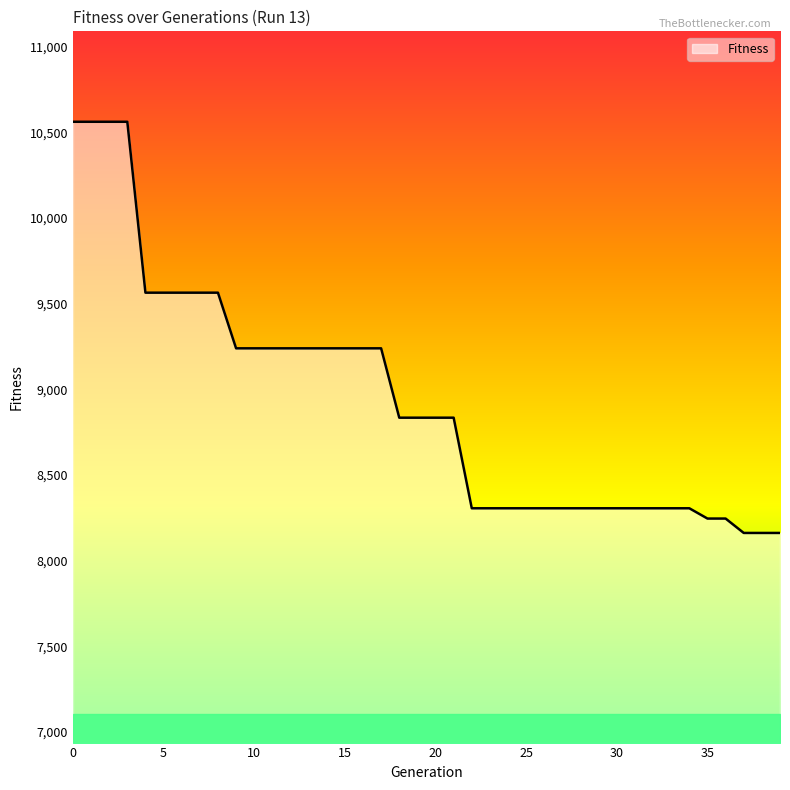

What is the greatest value displayed?

10562